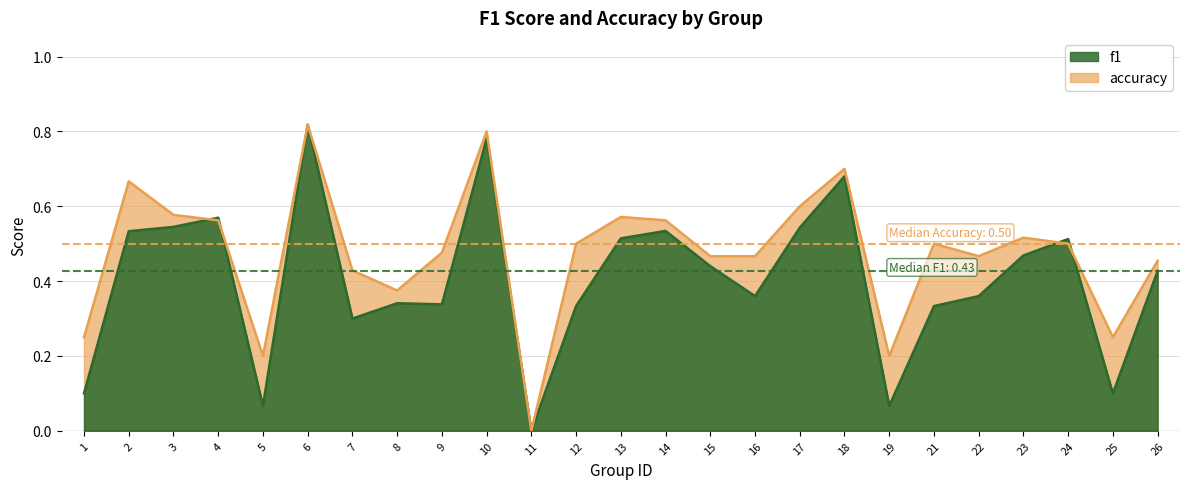

What is the difference between the maximum and minimum values in the f1 series?

0.8